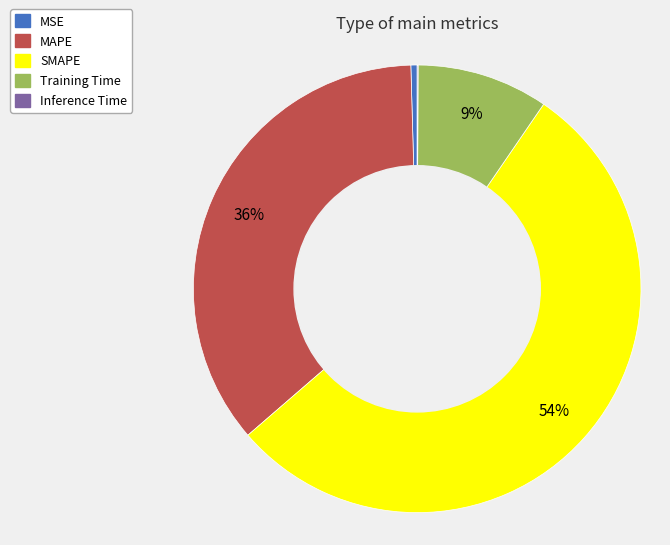

Do Training Time and SMAPE together represent more than half of the pie?

Yes